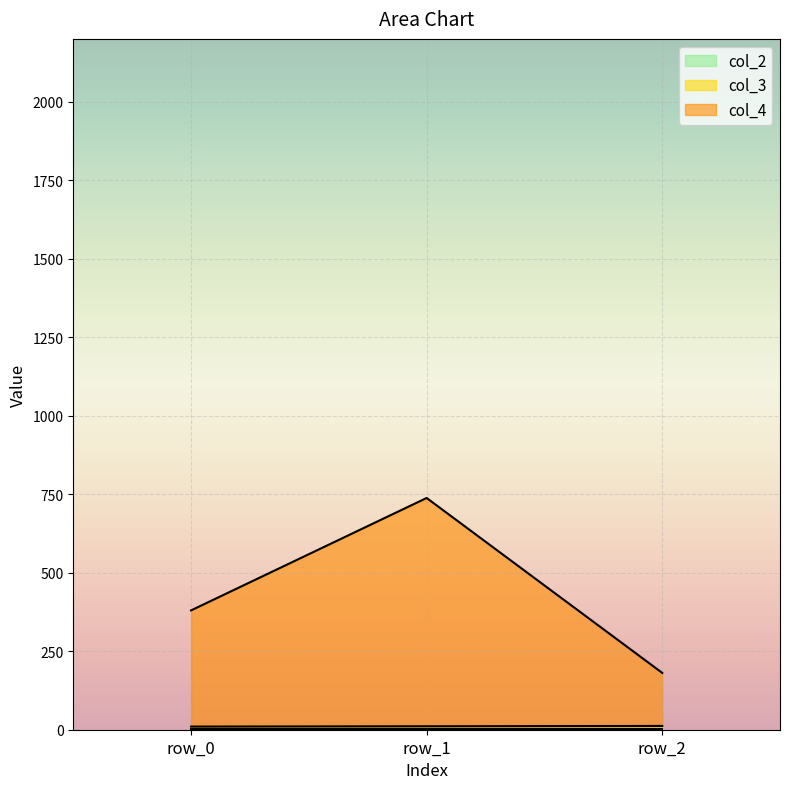

What is the value of the col_4 point at the 3rd from the left?

181